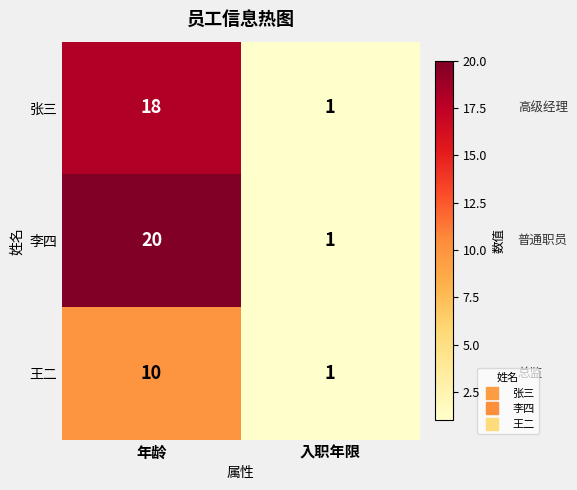

The 李四 series shows 6 at 年龄. True or false?

False